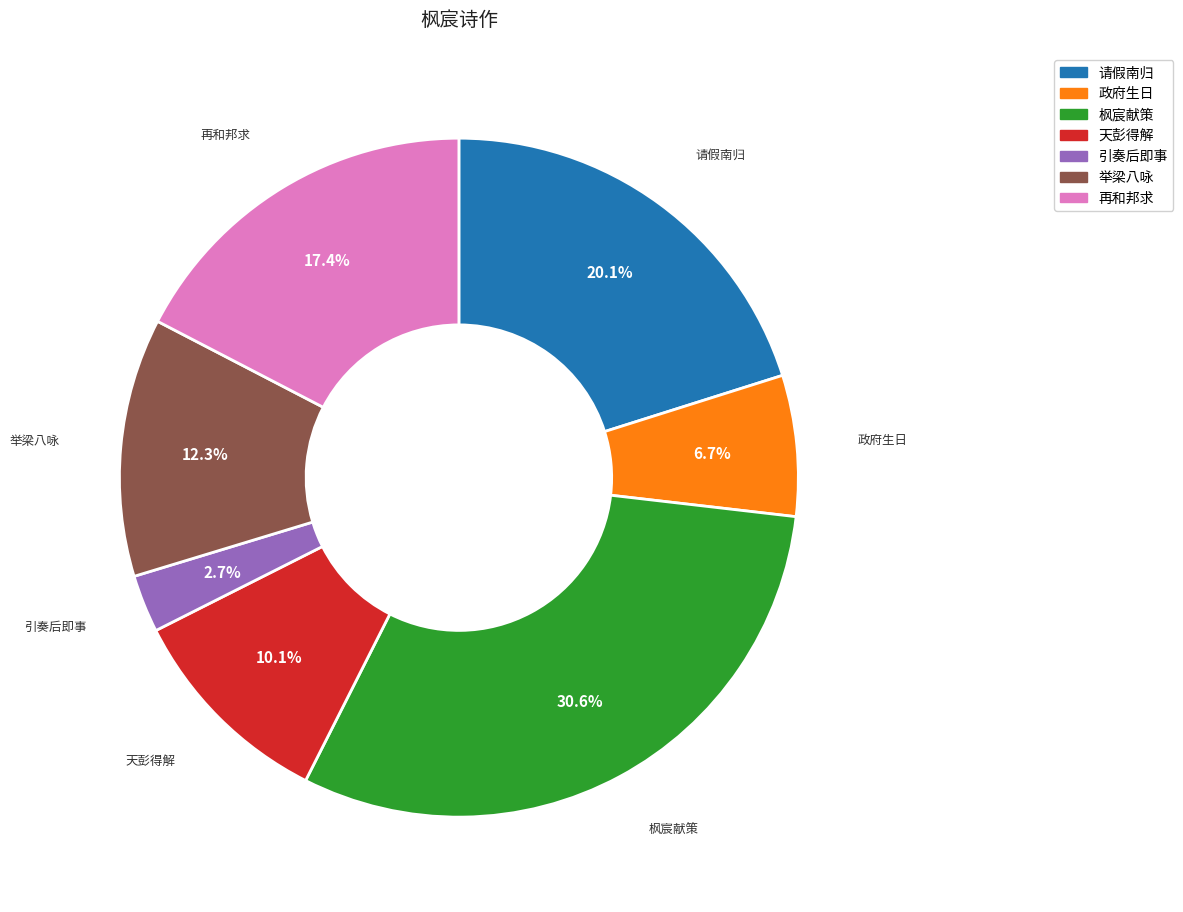

Is there any slice that represents more than half of the pie?

No